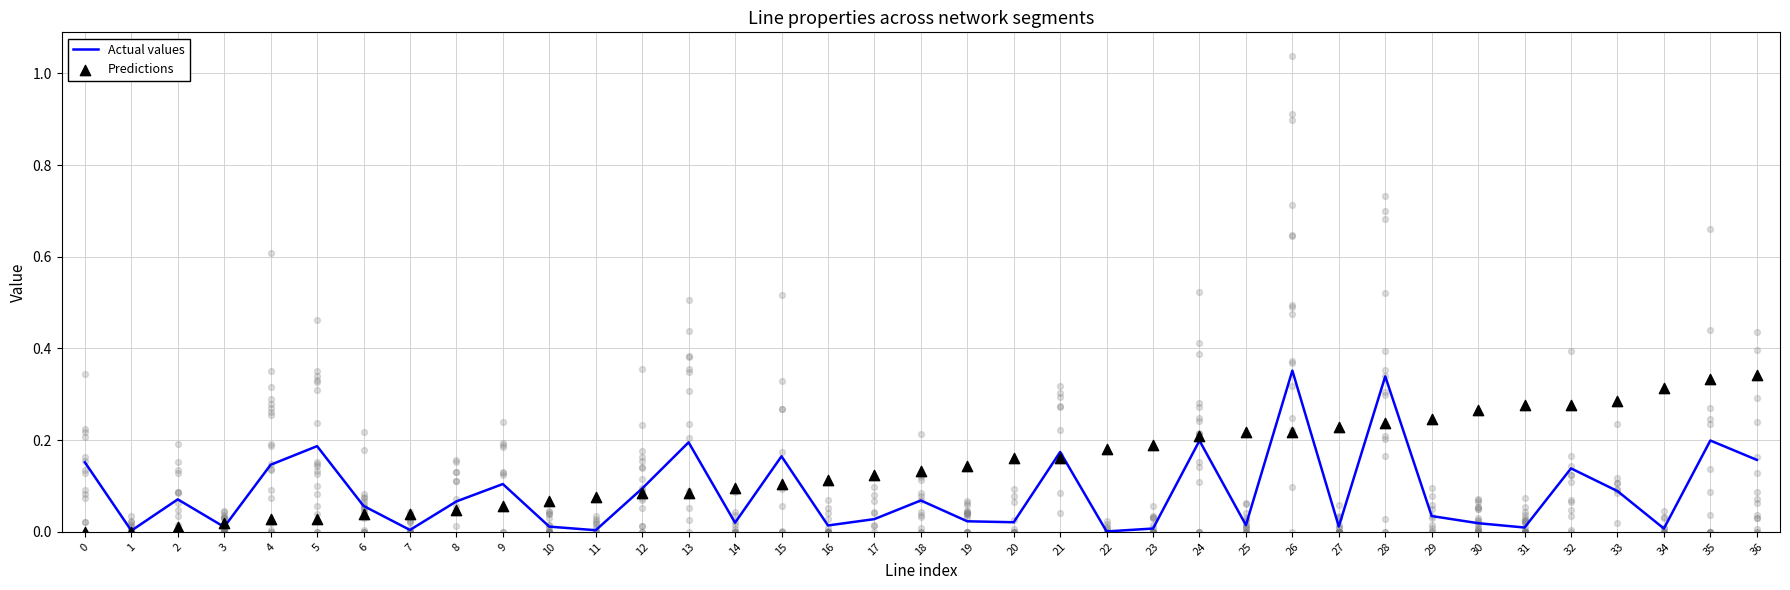

Which series reaches the maximum Y coordinate?

Actual values